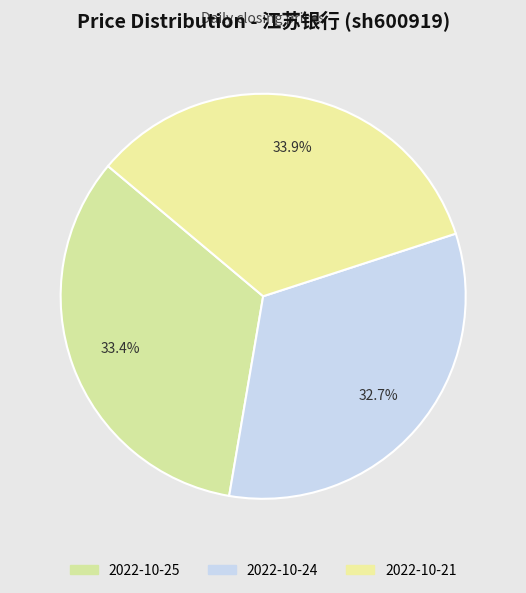

The 2022-10-24 slice represents 40% of the pie. True or false?

False